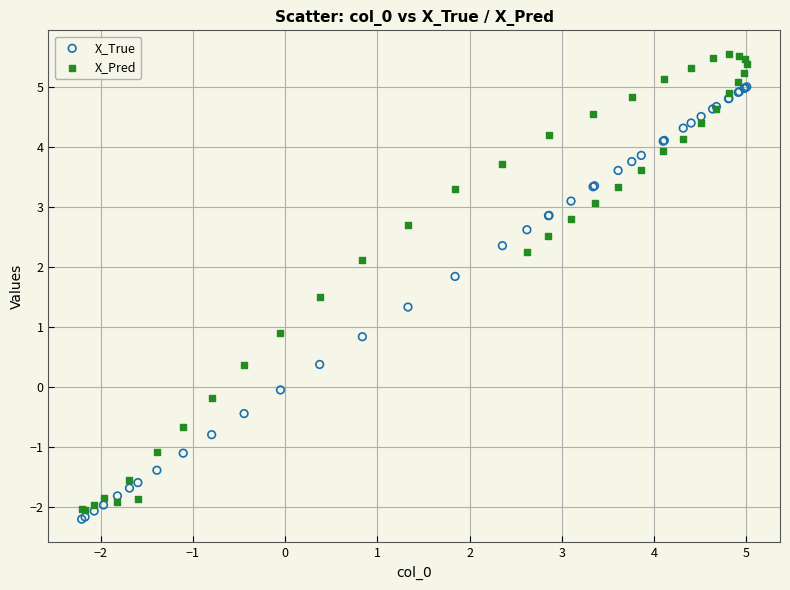

What is the X range (max minus min) for the scatter plot?

7.2